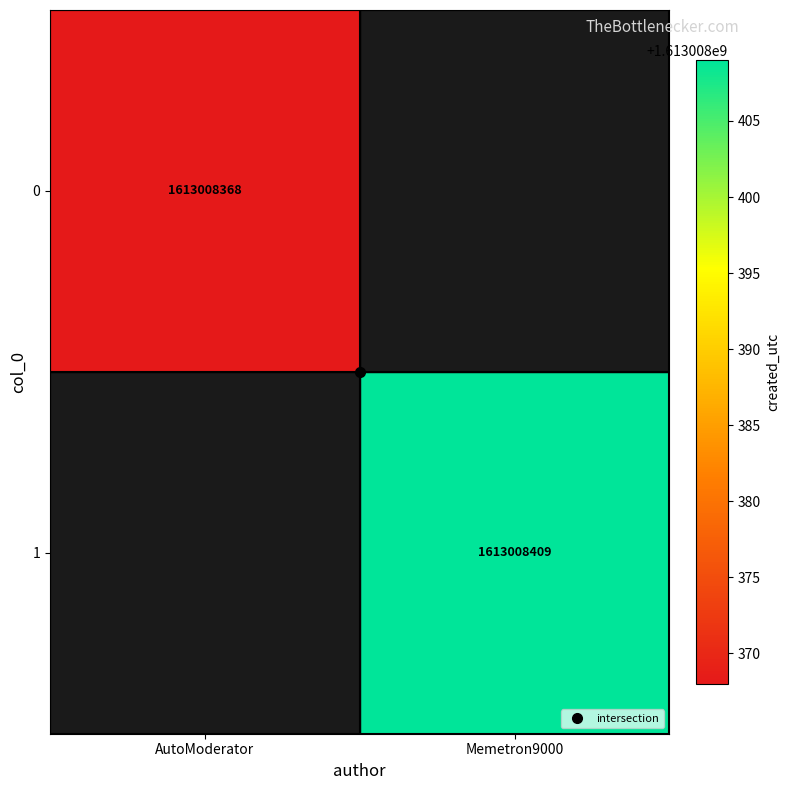

The 0 series shows 2440122092 at AutoModerator. True or false?

False